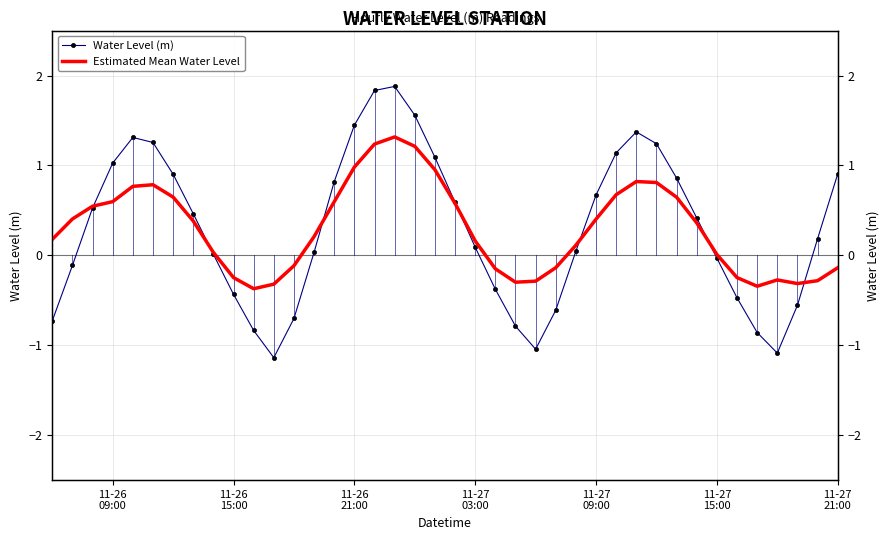

How many data points does each series have?

40